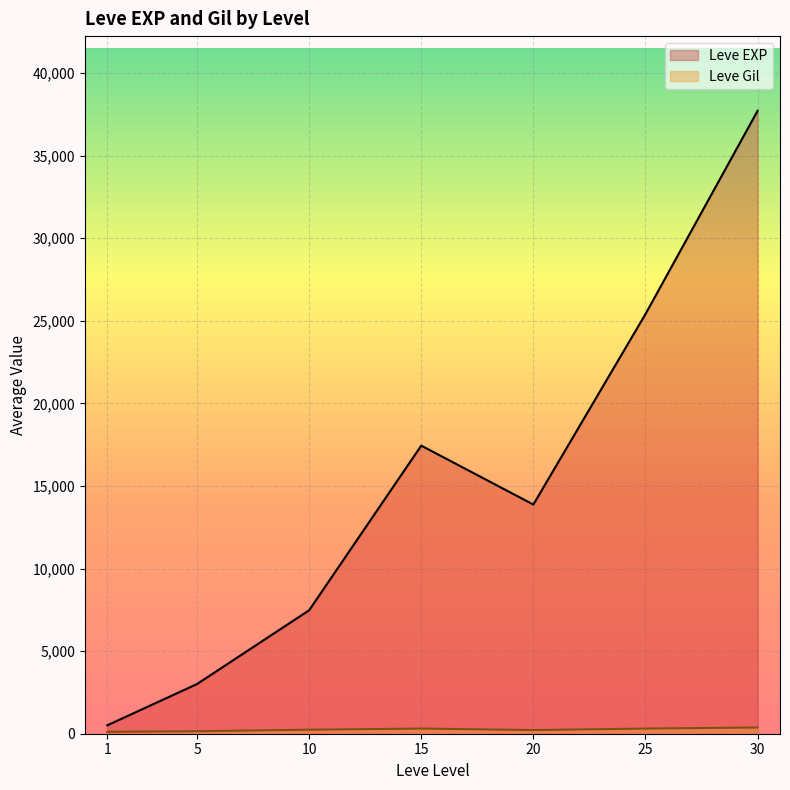

Which series has the largest total across all categories?

Leve EXP